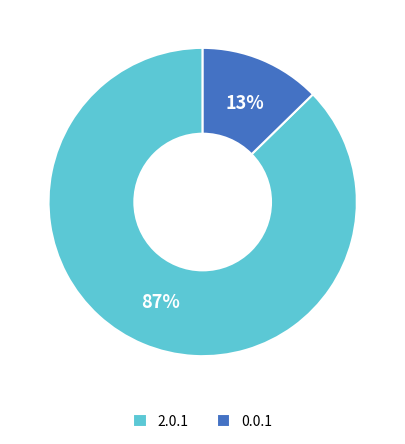

Which has a higher value, 2.0.1 or 0.0.1?

2.0.1